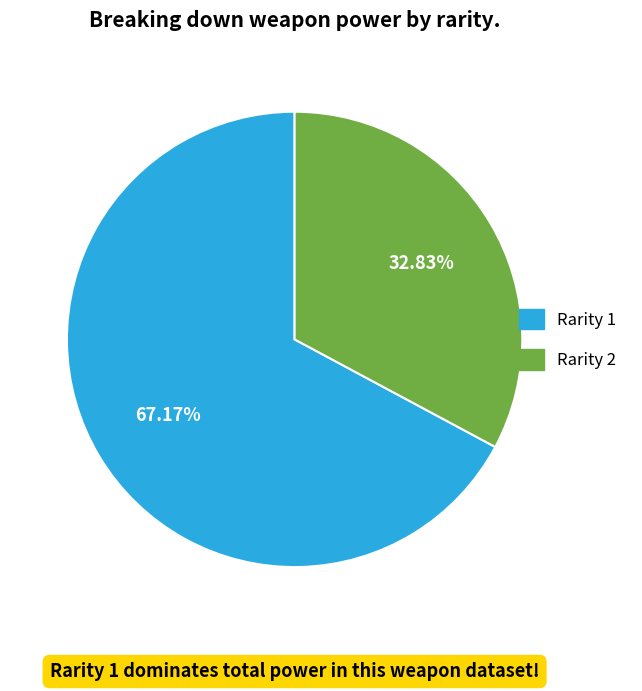

Is there a majority slice in this chart?

Yes